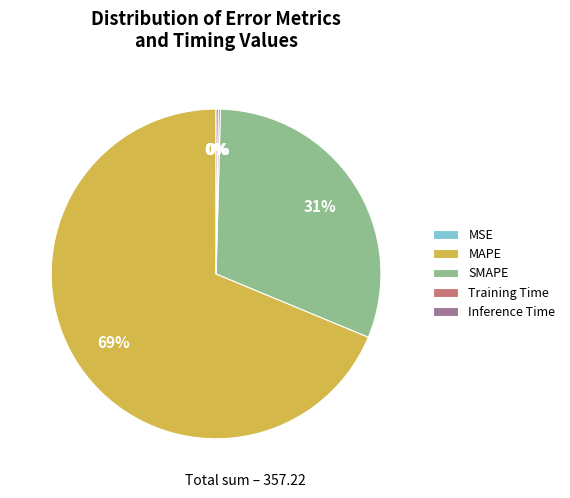

To the nearest percent, what is the average slice percentage?

20%